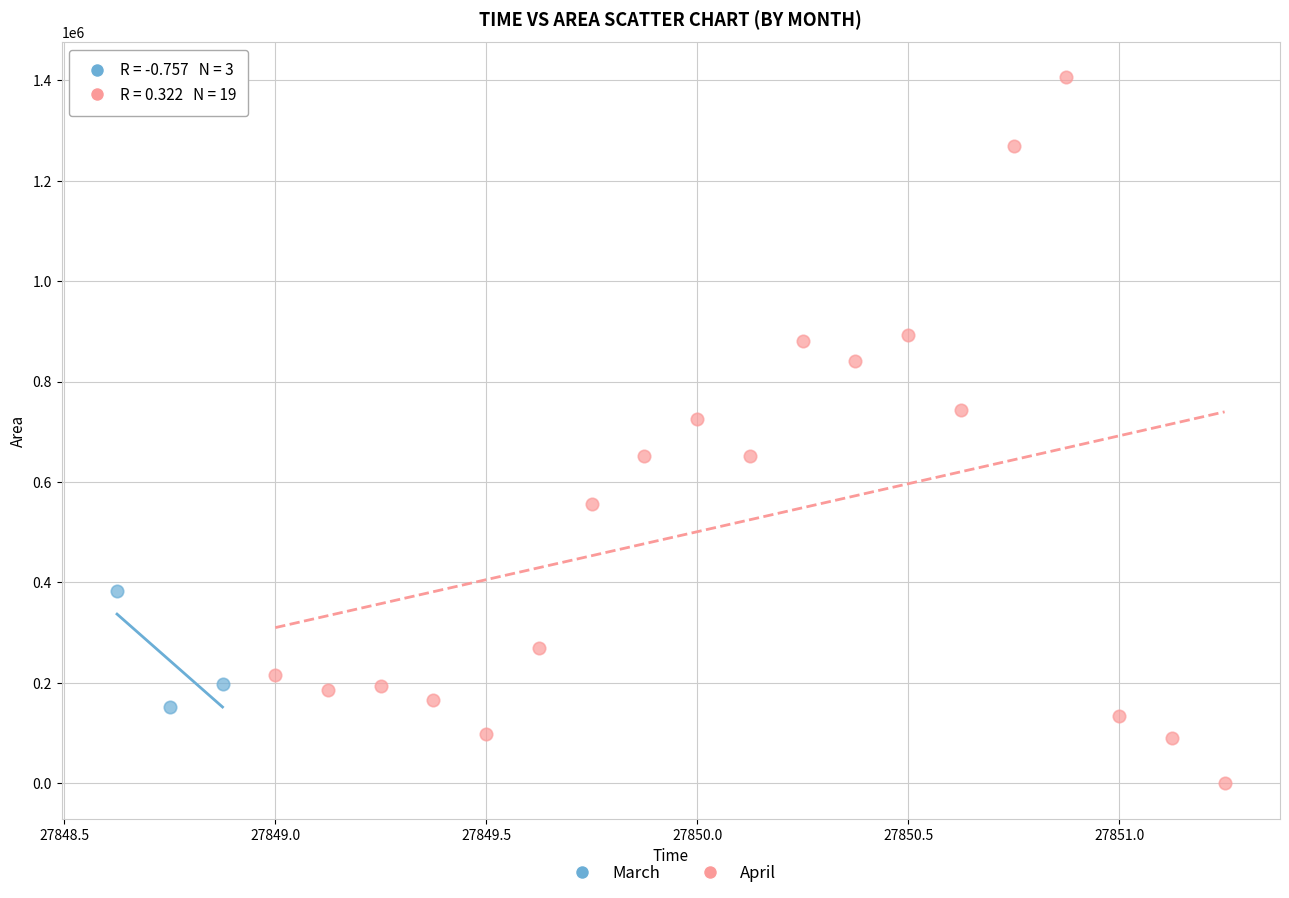

Which series contains the lowest Y value?

April